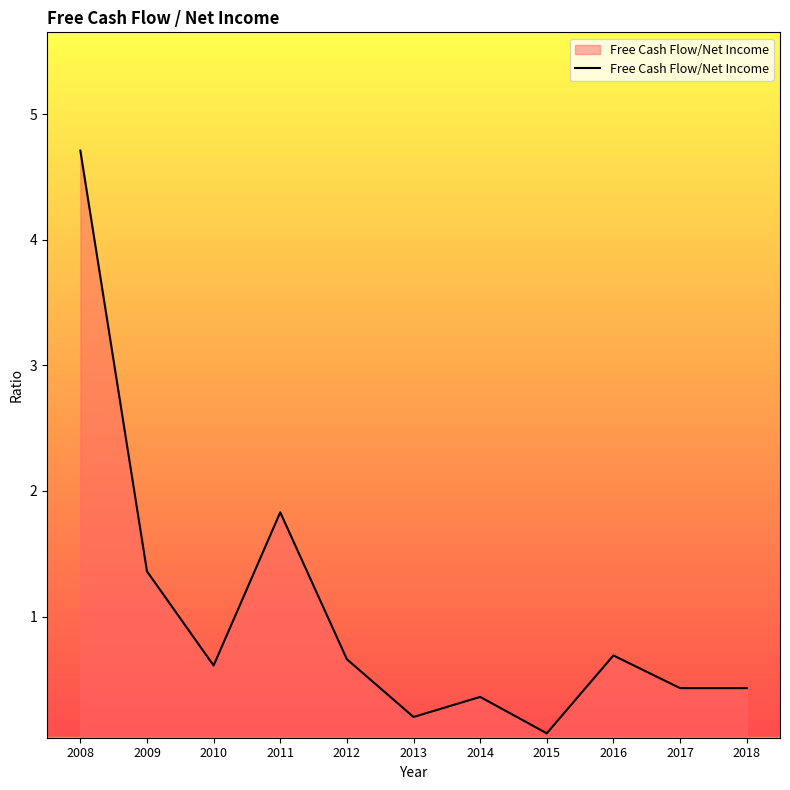

Reading left to right, list all the values displayed in this chart.

2008=4.7	2009=1.4	2010=0.6	2011=1.8	2012=0.7	2013=0.2	2014=0.4	2015=0.1	2016=0.7	2017=0.4	2018=0.4